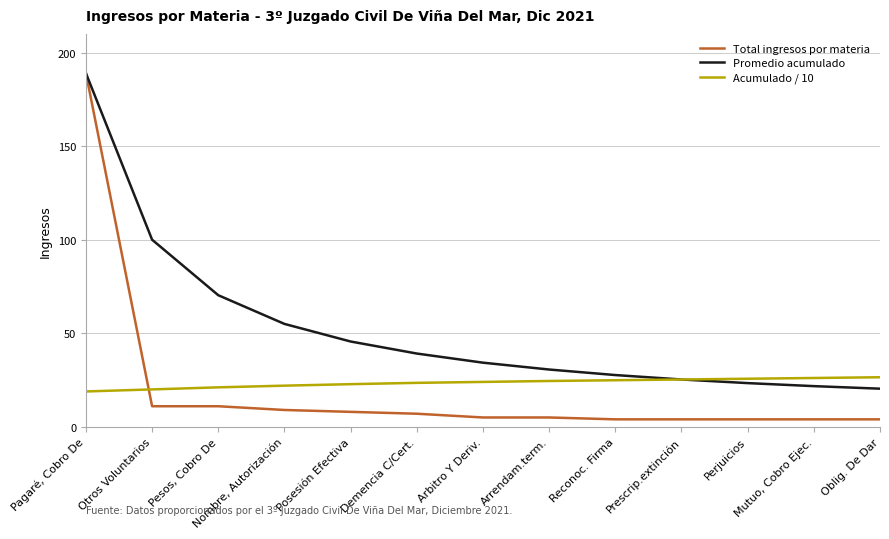

Does the chart have visible grid lines?

Yes